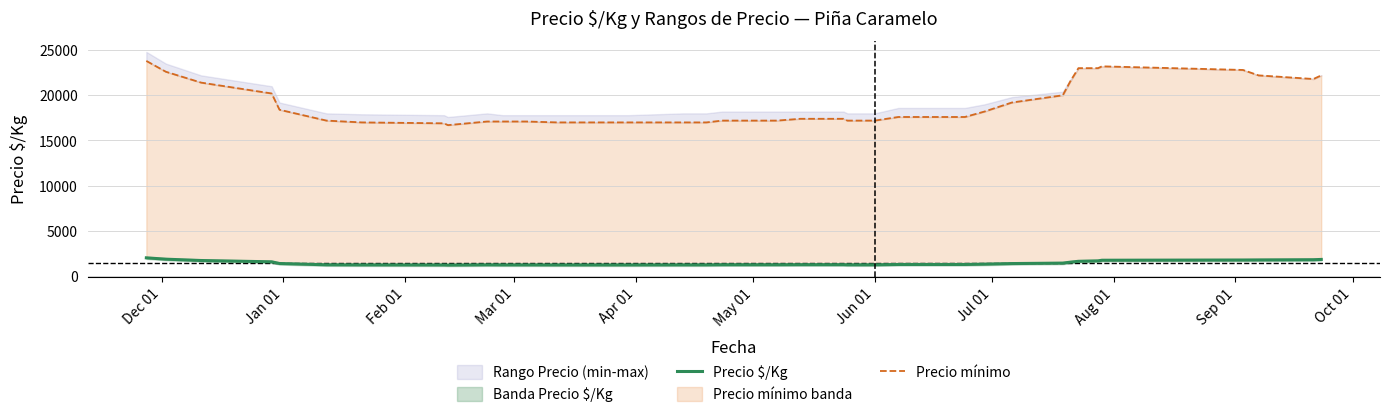

Is the value of Precio mínimo at 22 greater than the value of Precio $/Kg at 32?

Yes